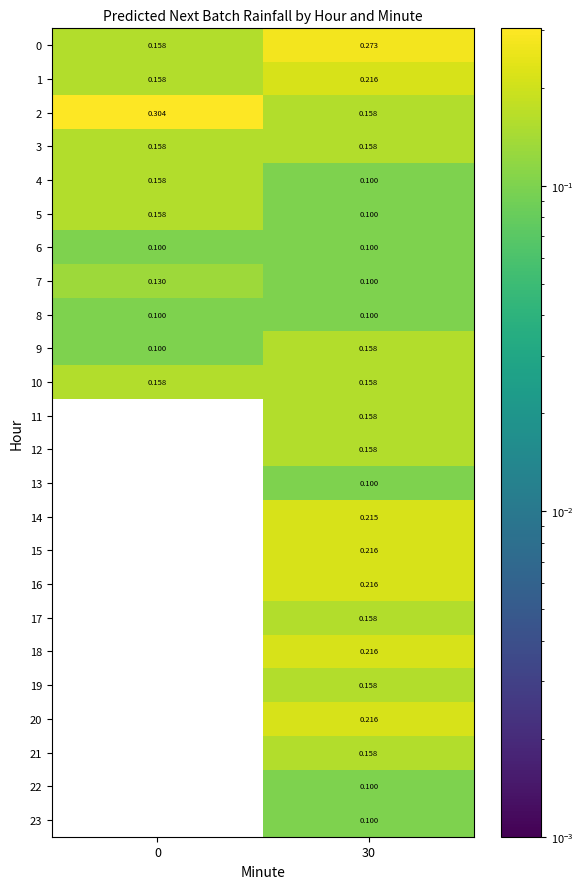

Is the value of 10 at 30 greater than the value of 13 at 0?

Yes